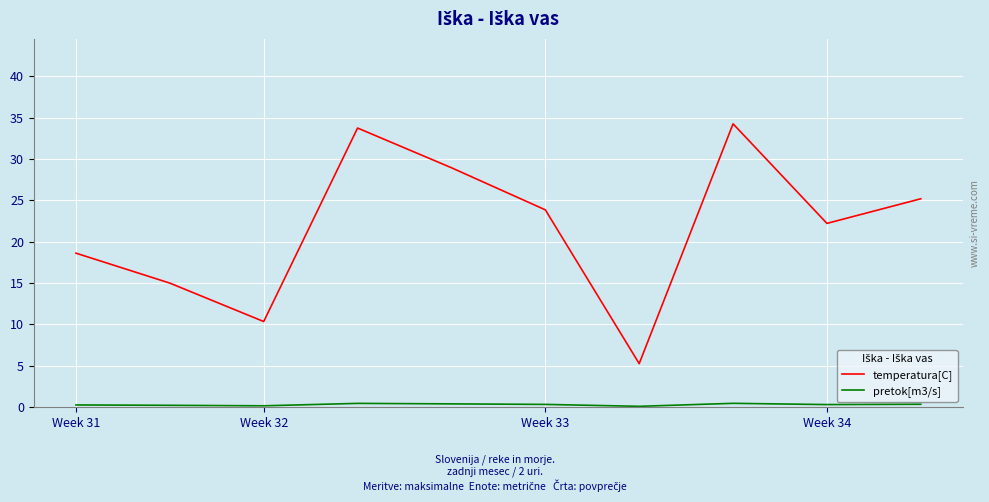

Rank the series by their maximum value, from lowest to highest.

pretok[m3/s], temperatura[C]